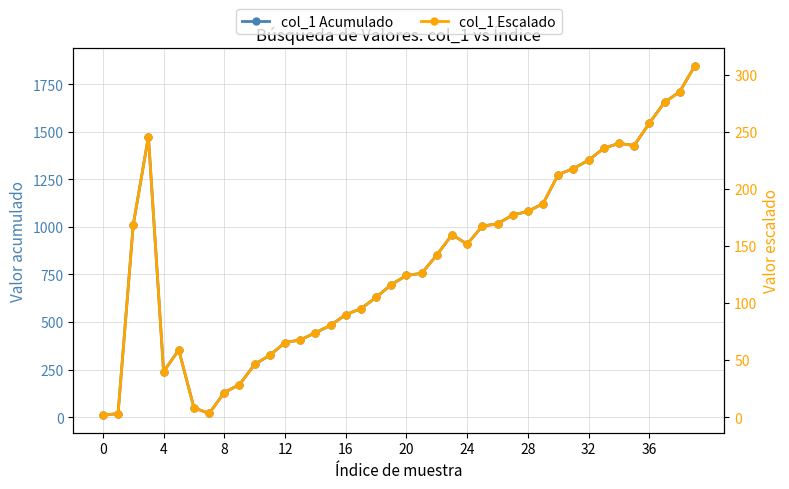

True or false: col_1 Escalado has more than 0 interior local peaks.

True